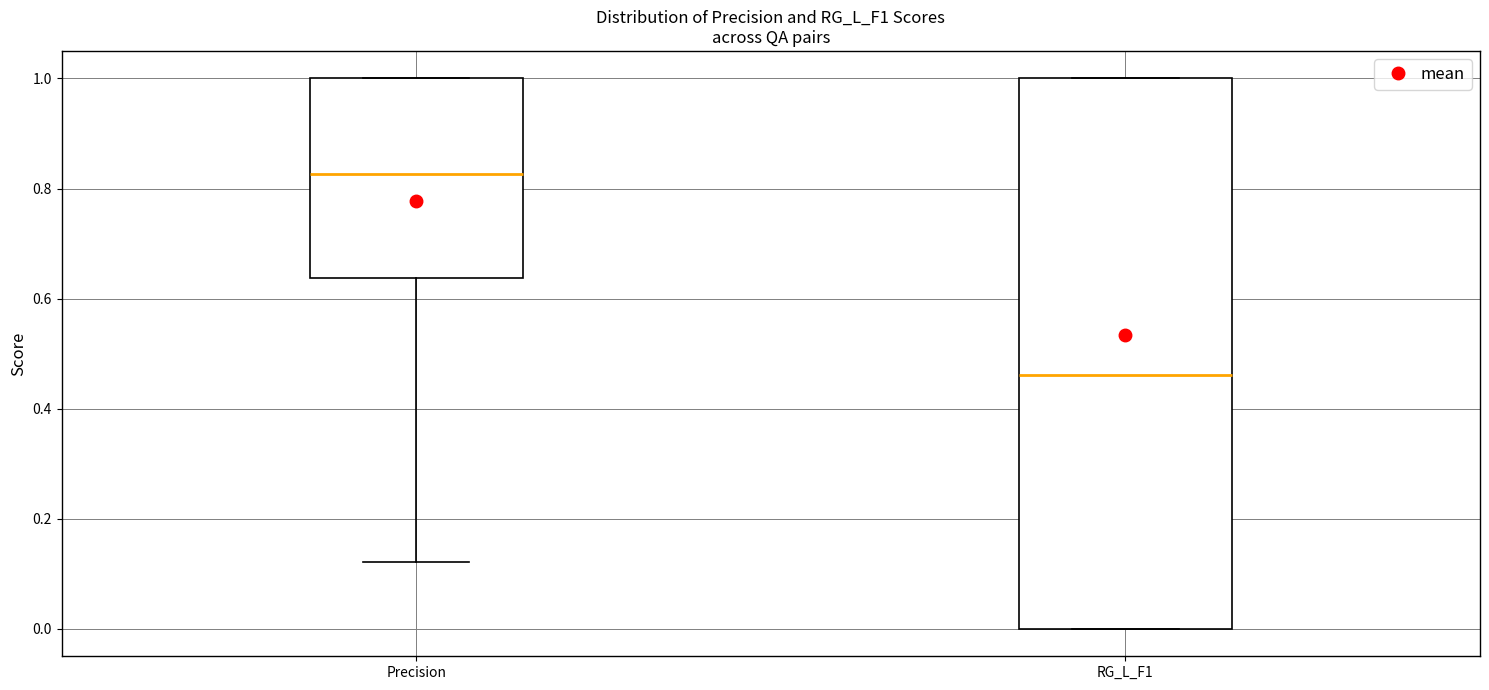

Comparing the boxes themselves (not the whiskers), which one is the tallest?

RG_L_F1